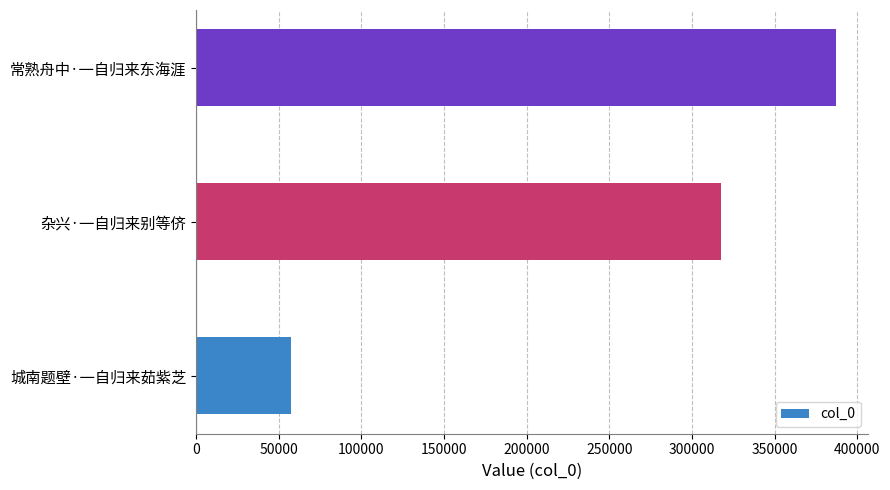

What is the average value?

254173